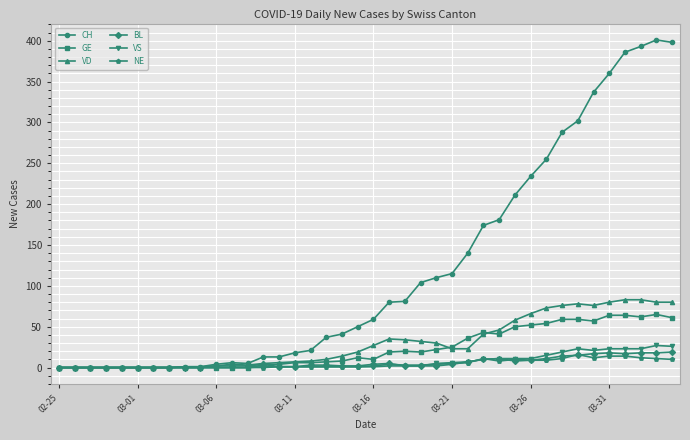

What is the maximum value for BL?

19